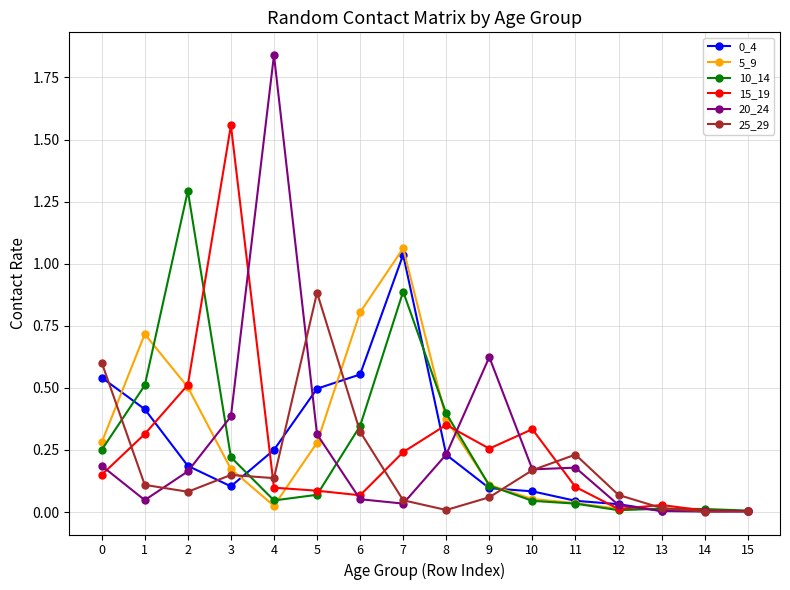

Which category has the highest value across all series?

4